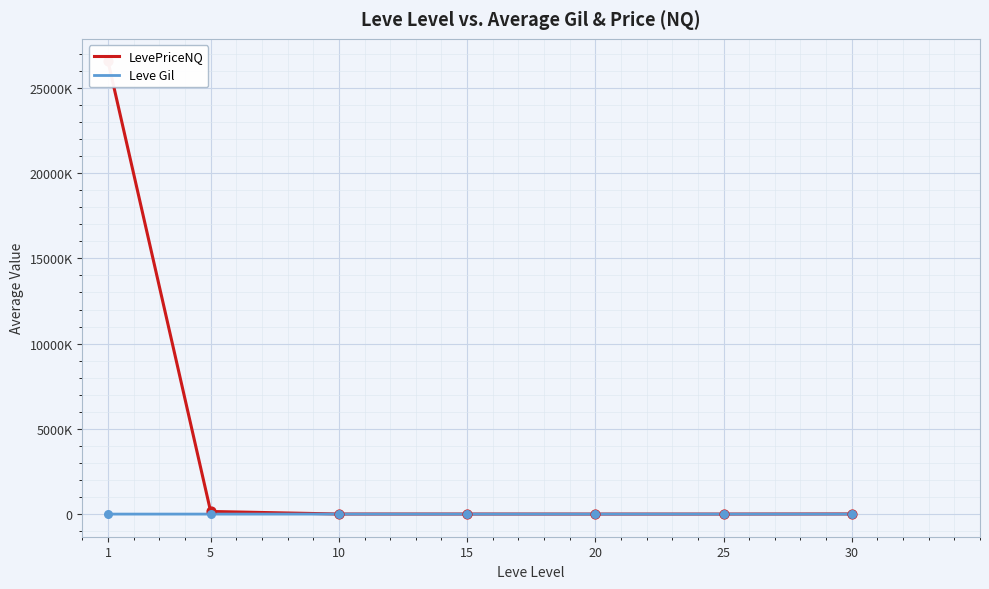

Is the value of LevePriceNQ at 20 greater than the value of Leve Gil at 5?

Yes